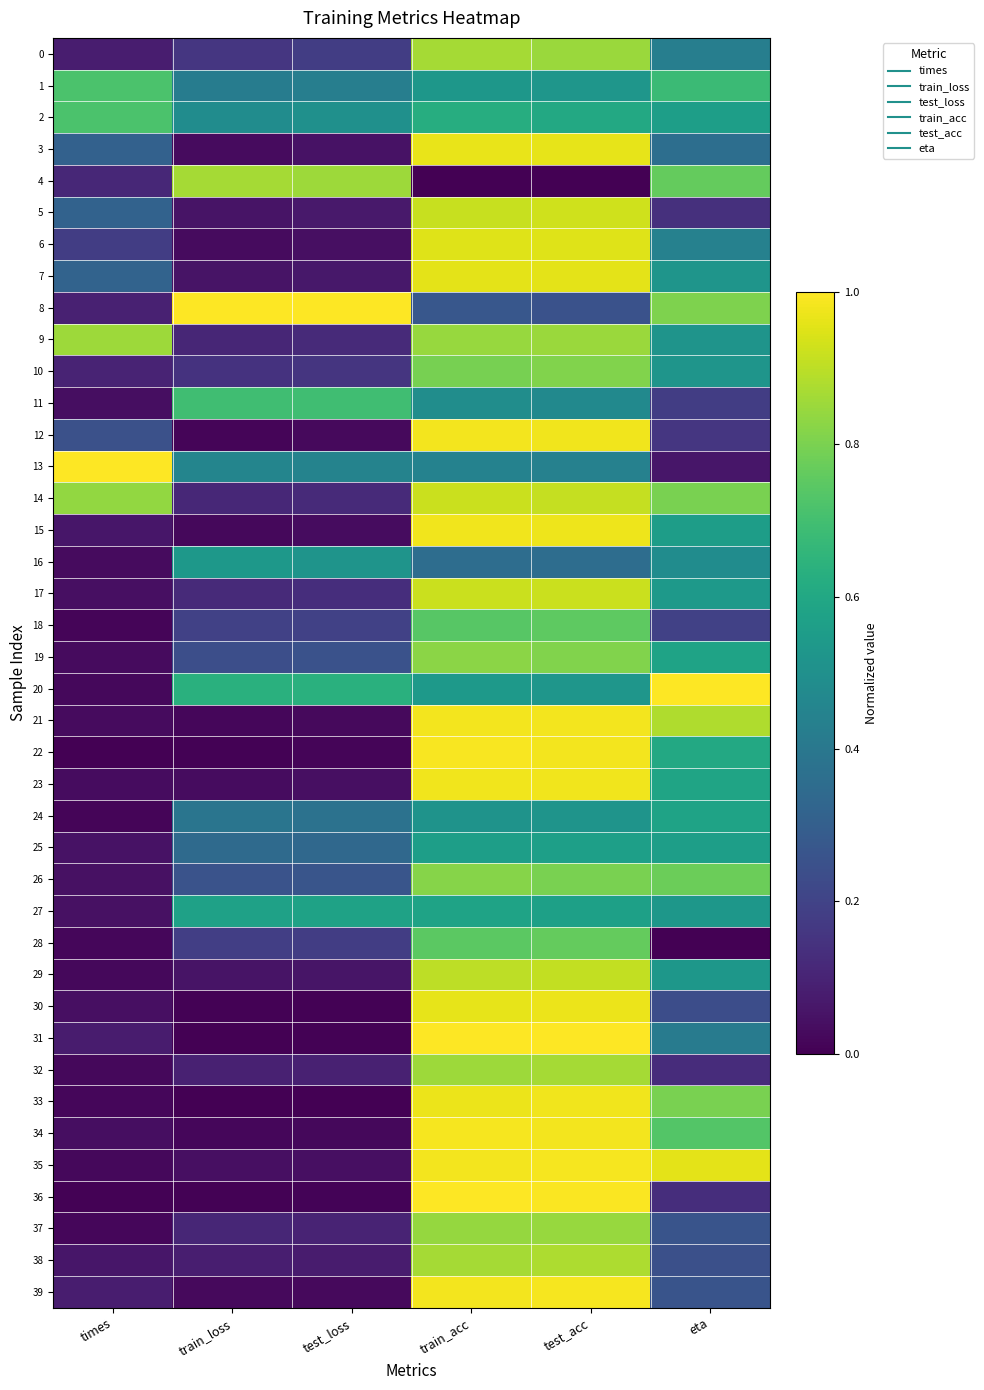

Reading left to right, list all the values displayed in this chart.

0: times=0.1	train_loss=0.2	test_loss=0.2	train_acc=0.9	test_acc=0.9	eta=0.4
1: times=0.7	train_loss=0.4	test_loss=0.4	train_acc=0.5	test_acc=0.5	eta=0.7
2: times=0.7	train_loss=0.5	test_loss=0.5	train_acc=0.6	test_acc=0.6	eta=0.6
3: times=0.3	train_loss=0.0	test_loss=0.1	train_acc=1.0	test_acc=1.0	eta=0.4
4: times=0.1	train_loss=0.9	test_loss=0.9	train_acc=0.0	test_acc=0.0	eta=0.8
5: times=0.3	train_loss=0.1	test_loss=0.1	train_acc=0.9	test_acc=0.9	eta=0.1
6: times=0.2	train_loss=0.0	test_loss=0.0	train_acc=0.9	test_acc=1.0	eta=0.4
7: times=0.3	train_loss=0.1	test_loss=0.1	train_acc=1.0	test_acc=1.0	eta=0.5
8: times=0.1	train_loss=1.0	test_loss=1.0	train_acc=0.3	test_acc=0.3	eta=0.8
9: times=0.9	train_loss=0.1	test_loss=0.1	train_acc=0.8	test_acc=0.9	eta=0.5
10: times=0.1	train_loss=0.1	test_loss=0.2	train_acc=0.8	test_acc=0.8	eta=0.5
11: times=0.0	train_loss=0.7	test_loss=0.7	train_acc=0.5	test_acc=0.5	eta=0.2
12: times=0.2	train_loss=0.0	test_loss=0.0	train_acc=1.0	test_acc=1.0	eta=0.2
13: times=1.0	train_loss=0.5	test_loss=0.4	train_acc=0.4	test_acc=0.4	eta=0.1
14: times=0.8	train_loss=0.1	test_loss=0.1	train_acc=0.9	test_acc=0.9	eta=0.8
15: times=0.1	train_loss=0.0	test_loss=0.0	train_acc=1.0	test_acc=1.0	eta=0.6
16: times=0.0	train_loss=0.5	test_loss=0.5	train_acc=0.4	test_acc=0.4	eta=0.5
17: times=0.0	train_loss=0.1	test_loss=0.1	train_acc=0.9	test_acc=0.9	eta=0.5
18: times=0.0	train_loss=0.2	test_loss=0.2	train_acc=0.7	test_acc=0.8	eta=0.2
19: times=0.0	train_loss=0.2	test_loss=0.3	train_acc=0.8	test_acc=0.8	eta=0.6
20: times=0.0	train_loss=0.6	test_loss=0.6	train_acc=0.5	test_acc=0.5	eta=1.0
21: times=0.0	train_loss=0.0	test_loss=0.0	train_acc=1.0	test_acc=1.0	eta=0.9
22: times=0.0	train_loss=0.0	test_loss=0.0	train_acc=1.0	test_acc=1.0	eta=0.6
23: times=0.0	train_loss=0.0	test_loss=0.0	train_acc=1.0	test_acc=1.0	eta=0.6
24: times=0.0	train_loss=0.4	test_loss=0.4	train_acc=0.5	test_acc=0.5	eta=0.6
25: times=0.0	train_loss=0.3	test_loss=0.3	train_acc=0.6	test_acc=0.6	eta=0.6
26: times=0.0	train_loss=0.3	test_loss=0.3	train_acc=0.8	test_acc=0.8	eta=0.8
27: times=0.0	train_loss=0.6	test_loss=0.6	train_acc=0.6	test_acc=0.6	eta=0.5
28: times=0.0	train_loss=0.2	test_loss=0.2	train_acc=0.7	test_acc=0.8	eta=0.0
29: times=0.0	train_loss=0.1	test_loss=0.1	train_acc=0.9	test_acc=0.9	eta=0.5
30: times=0.0	train_loss=0.0	test_loss=0.0	train_acc=1.0	test_acc=1.0	eta=0.2
31: times=0.1	train_loss=0.0	test_loss=0.0	train_acc=1.0	test_acc=1.0	eta=0.4
32: times=0.0	train_loss=0.1	test_loss=0.1	train_acc=0.9	test_acc=0.9	eta=0.1
33: times=0.0	train_loss=0.0	test_loss=0.0	train_acc=1.0	test_acc=1.0	eta=0.8
34: times=0.0	train_loss=0.0	test_loss=0.0	train_acc=1.0	test_acc=1.0	eta=0.7
35: times=0.0	train_loss=0.0	test_loss=0.0	train_acc=1.0	test_acc=1.0	eta=1.0
36: times=0.0	train_loss=0.0	test_loss=0.0	train_acc=1.0	test_acc=1.0	eta=0.1
37: times=0.0	train_loss=0.1	test_loss=0.1	train_acc=0.8	test_acc=0.8	eta=0.3
38: times=0.1	train_loss=0.1	test_loss=0.1	train_acc=0.9	test_acc=0.9	eta=0.2
39: times=0.1	train_loss=0.0	test_loss=0.0	train_acc=1.0	test_acc=1.0	eta=0.3